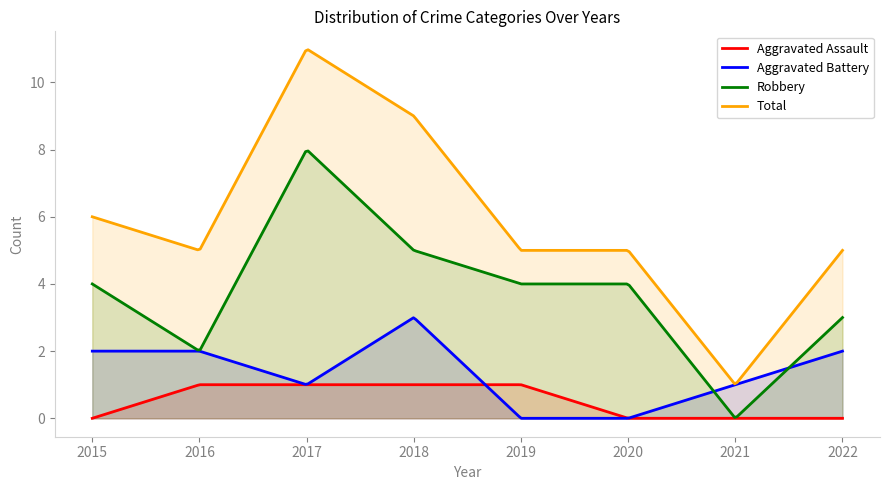

The value of Aggravated Battery at 2020 is -1. True or false?

False